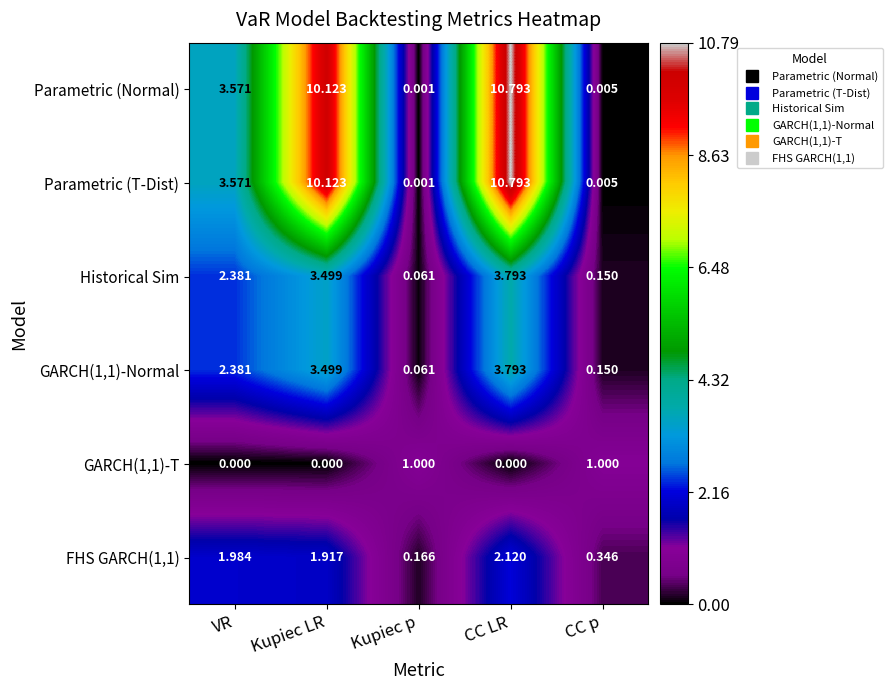

Where is GARCH(1,1)-Normal nearest to the value 1?

CC p